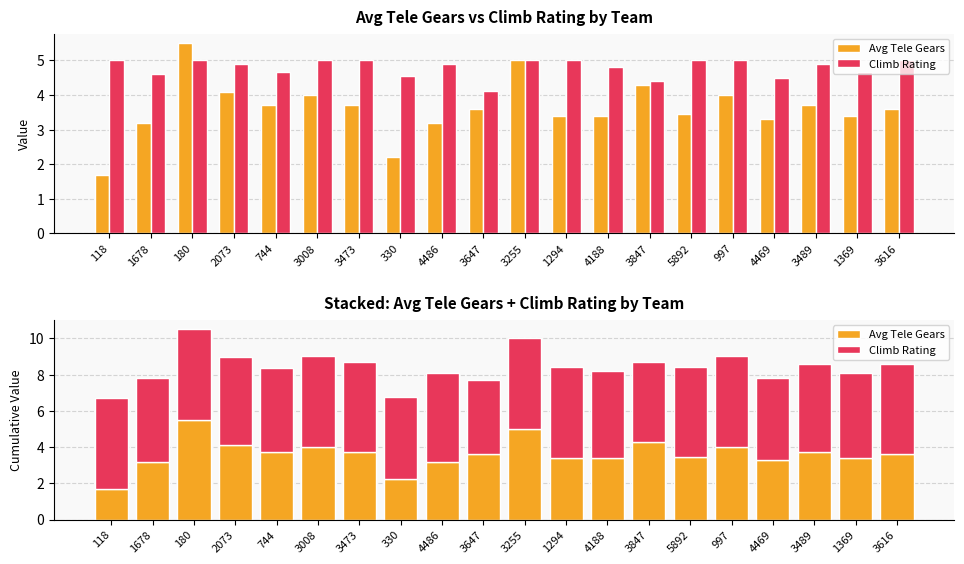

How many bars are there in total?

40